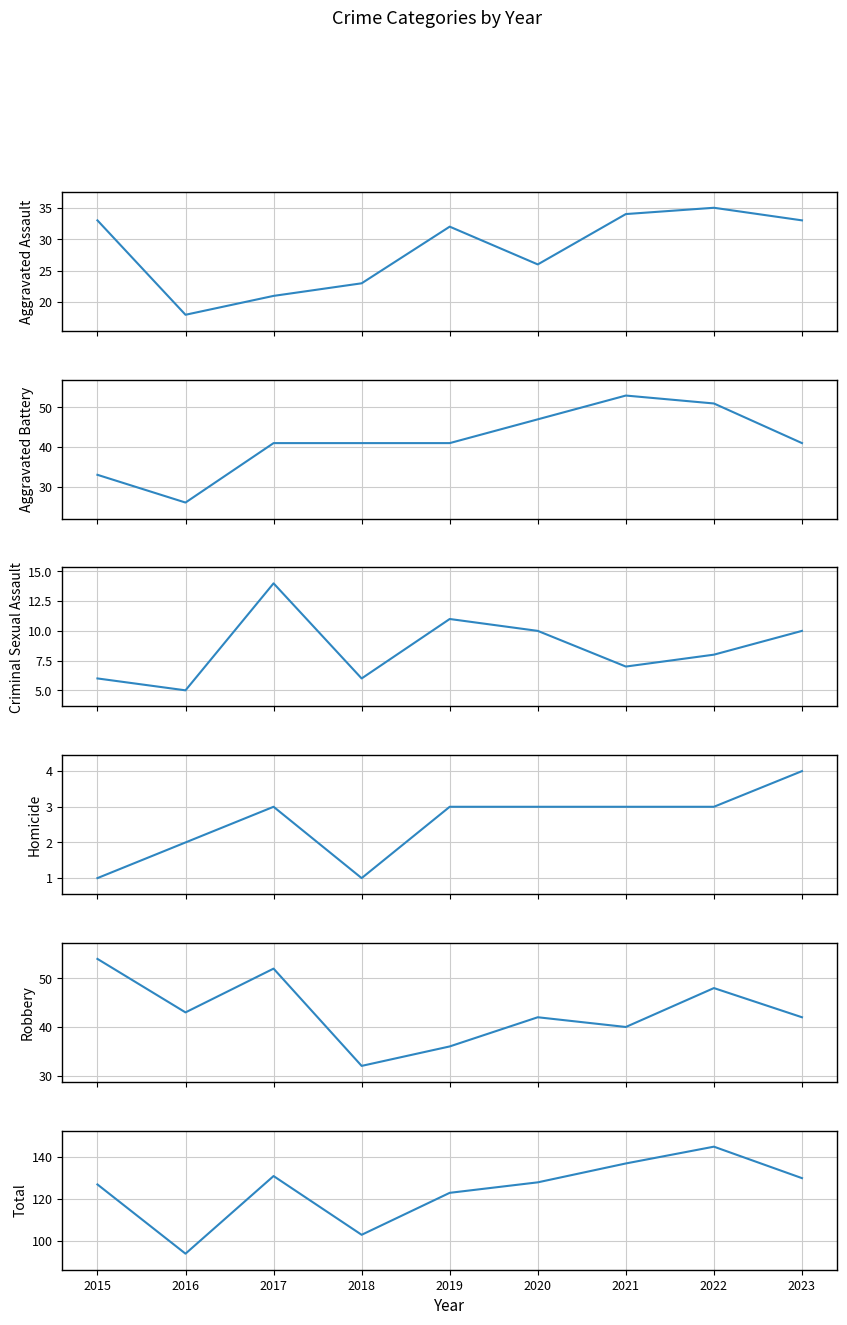

Reading left to right, what are all the values shown in this chart?

Aggravated Assault: 2015=33	2016=18	2017=21	2018=23	2019=32	2020=26	2021=34	2022=35	2023=33
Aggravated Battery: 2015=33	2016=26	2017=41	2018=41	2019=41	2020=47	2021=53	2022=51	2023=41
Criminal Sexual Assault: 2015=6	2016=5	2017=14	2018=6	2019=11	2020=10	2021=7	2022=8	2023=10
Homicide: 2015=1	2016=2	2017=3	2018=1	2019=3	2020=3	2021=3	2022=3	2023=4
Robbery: 2015=54	2016=43	2017=52	2018=32	2019=36	2020=42	2021=40	2022=48	2023=42
Total: 2015=127	2016=94	2017=131	2018=103	2019=123	2020=128	2021=137	2022=145	2023=130